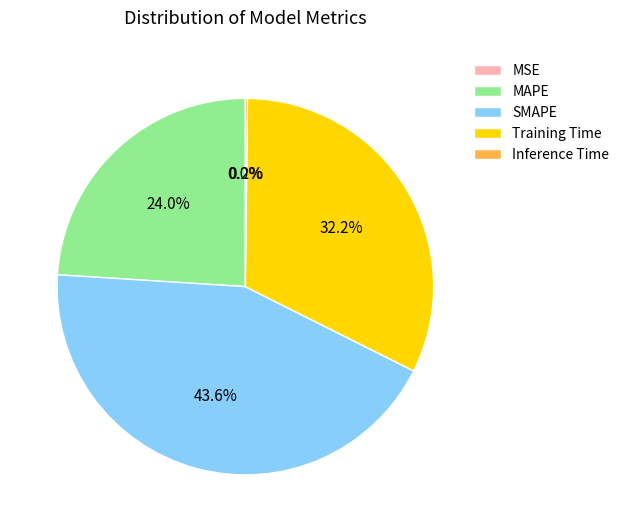

Is there a majority slice in this chart?

No